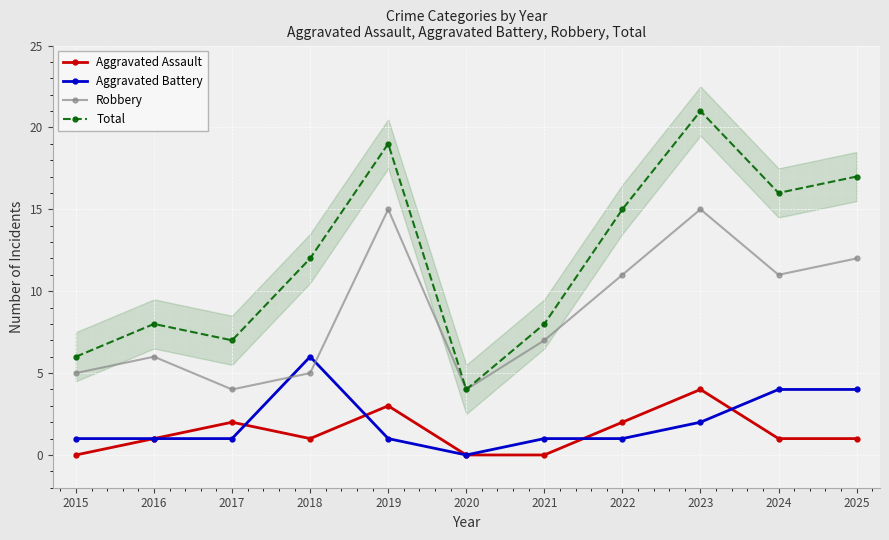

True or false: Total has a value of 18 at 2018.

False